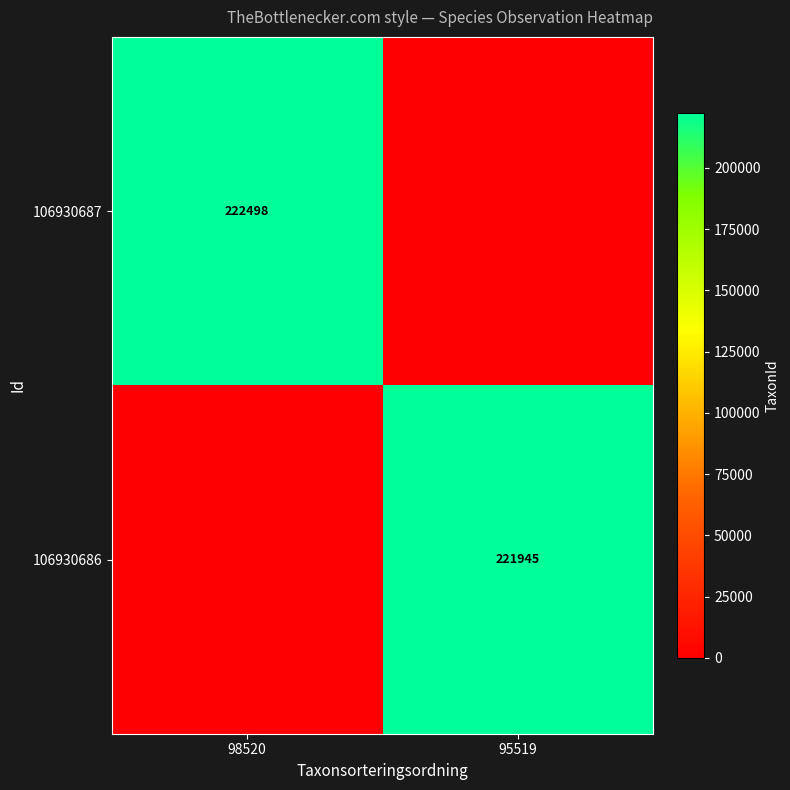

Is the value of 106930686 at 95519 greater than the value of 106930687 at 98520?

No